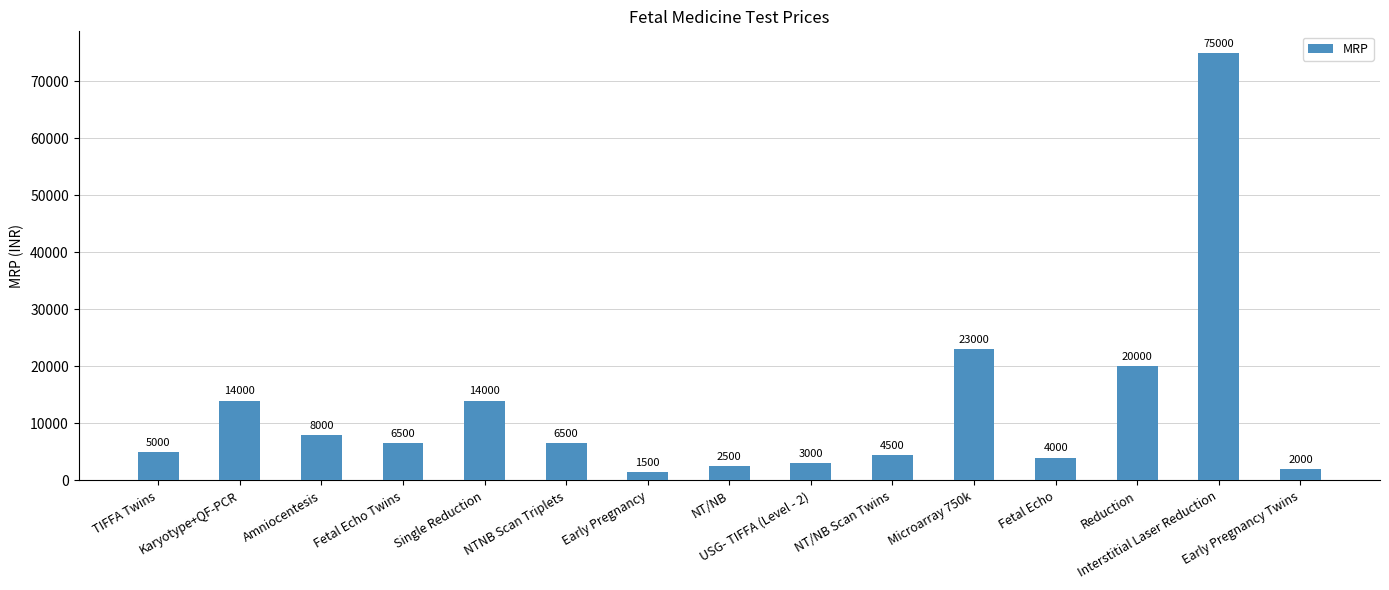

What is the sum of the values at Reduction and NT/NB?

22500